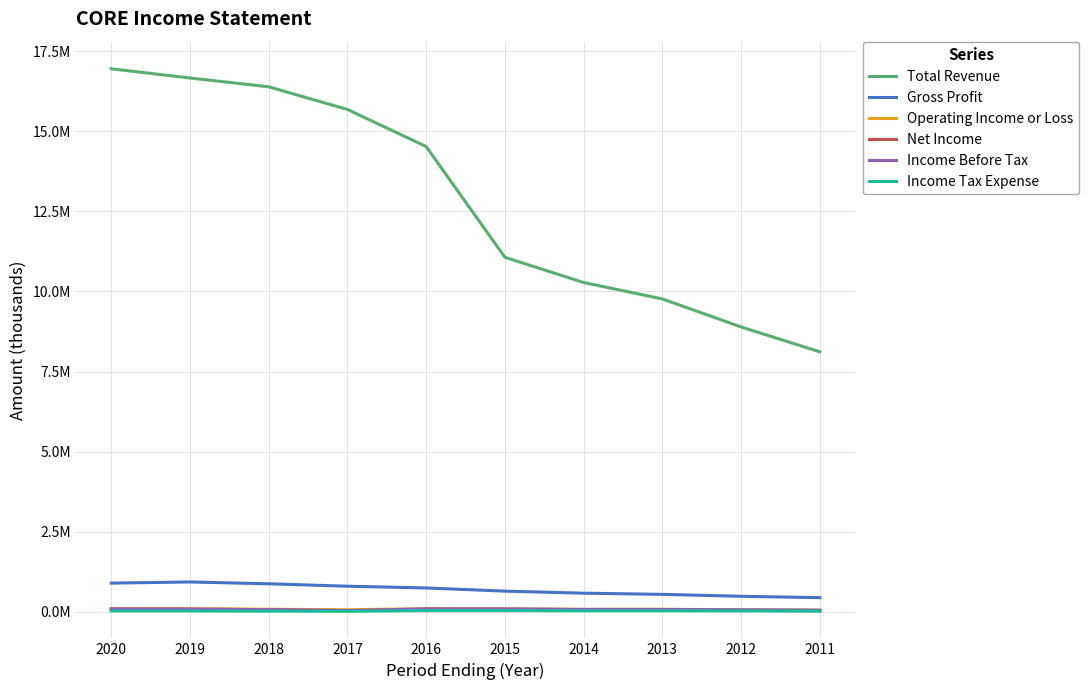

What are all the series names shown in the legend?

Total Revenue, Gross Profit, Operating Income or Loss, Net Income, Income Before Tax, Income Tax Expense